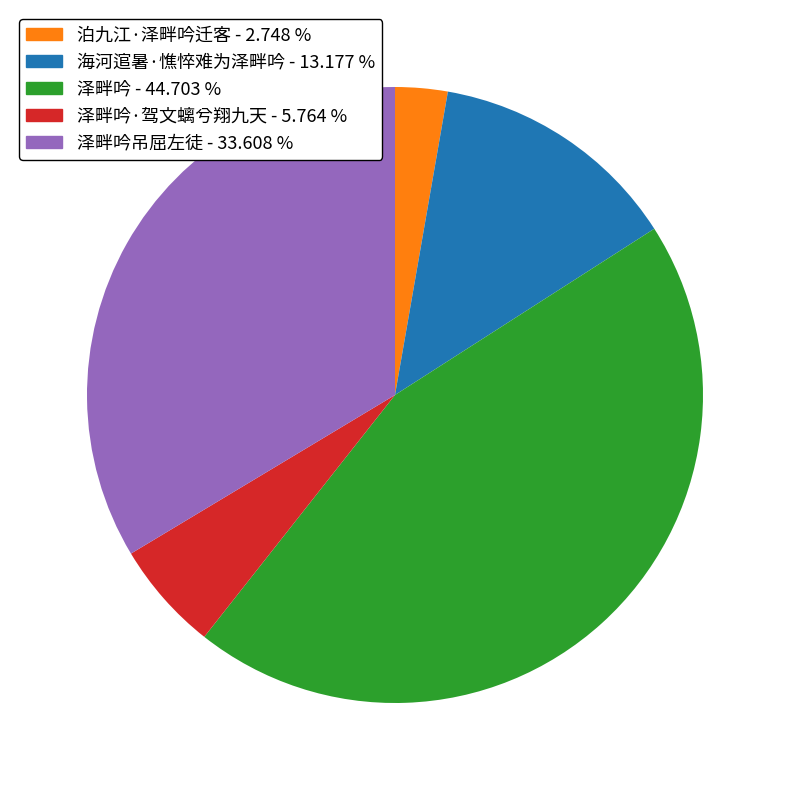

How many slices are in this pie chart?

5